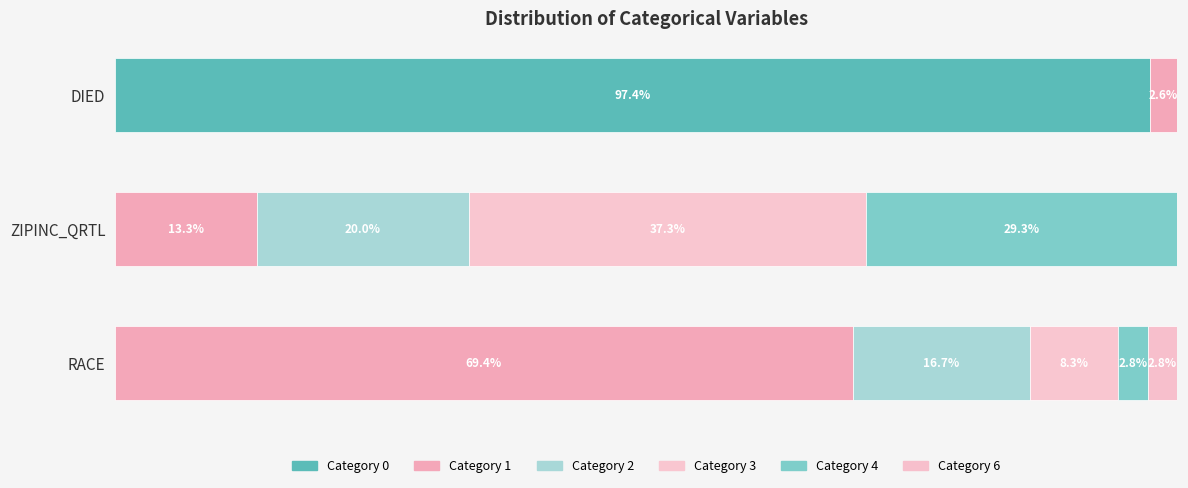

Which series has the largest range (max minus min)?

Category 0